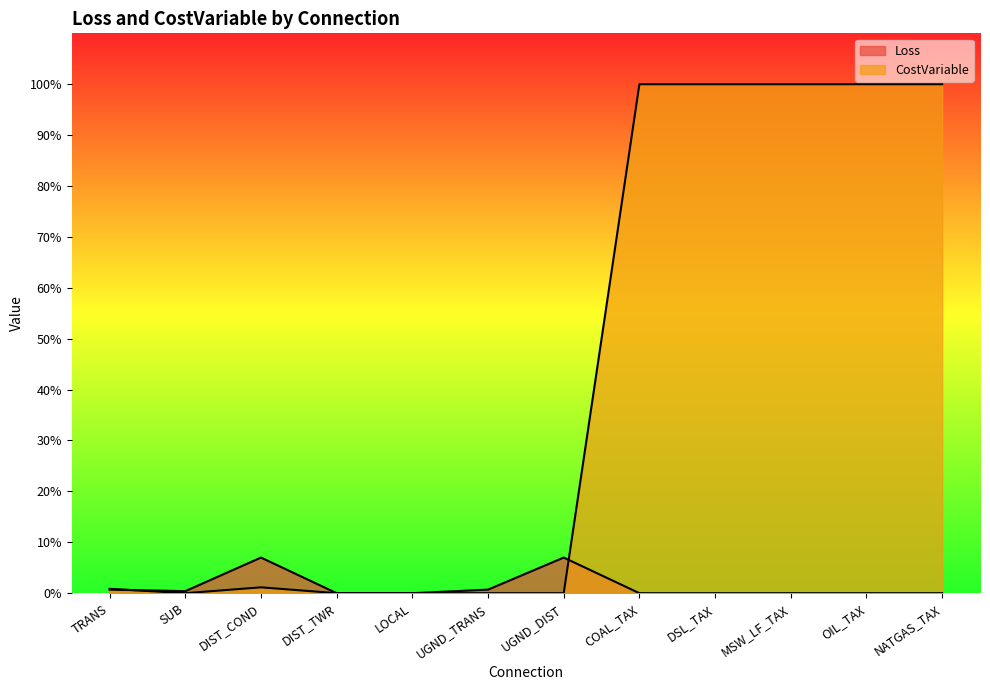

Where is the first local minimum for Loss?

SUB